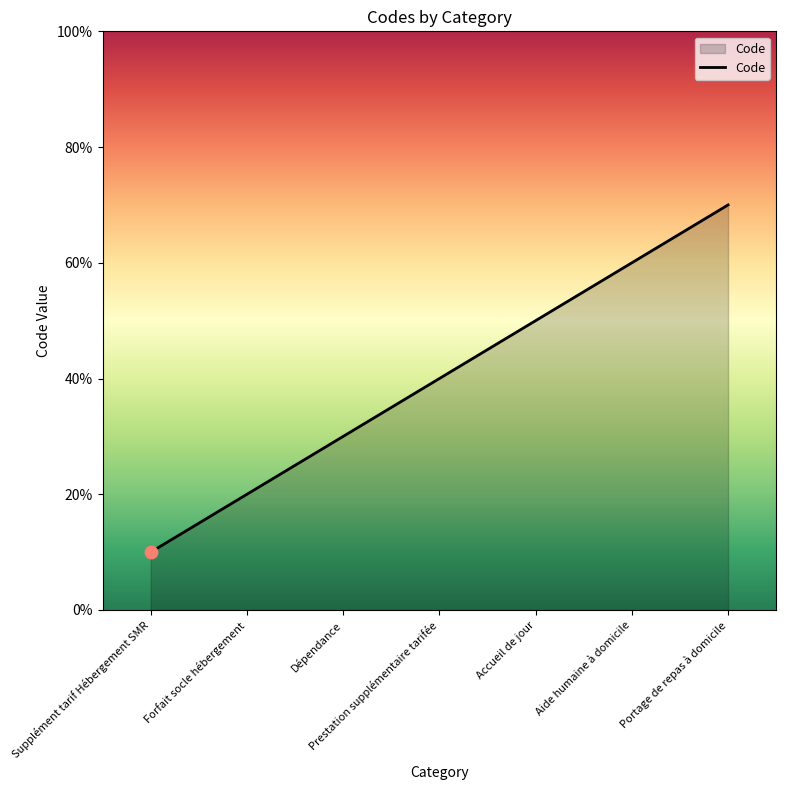

Which has a higher value, Dépendance or Supplément tarif Hébergement SMR?

Dépendance